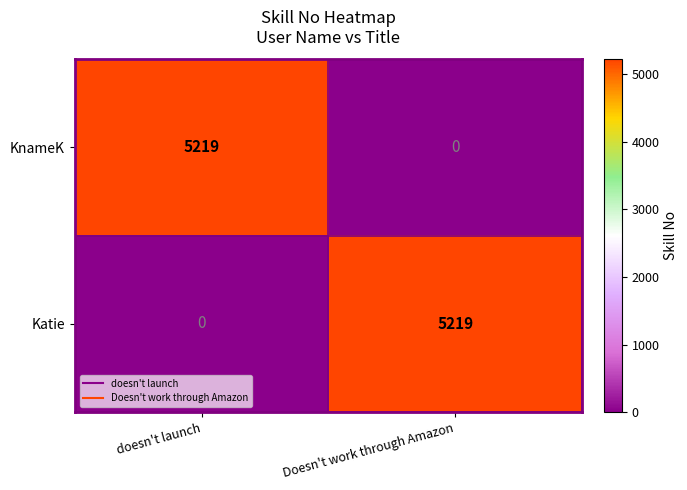

How many series are shown in this chart?

2